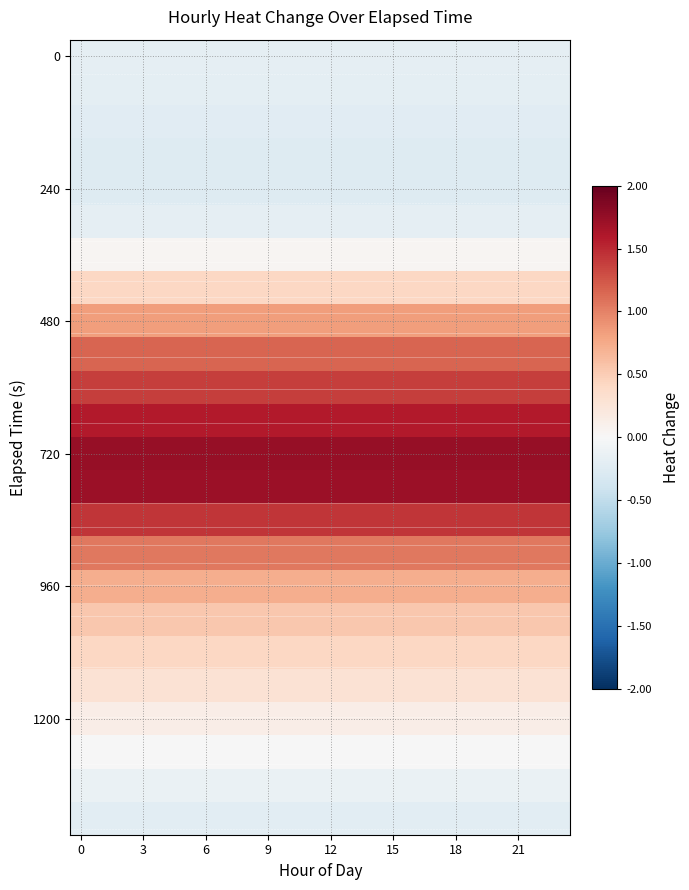

What is the spread (max minus min) of values at 18?

2.0